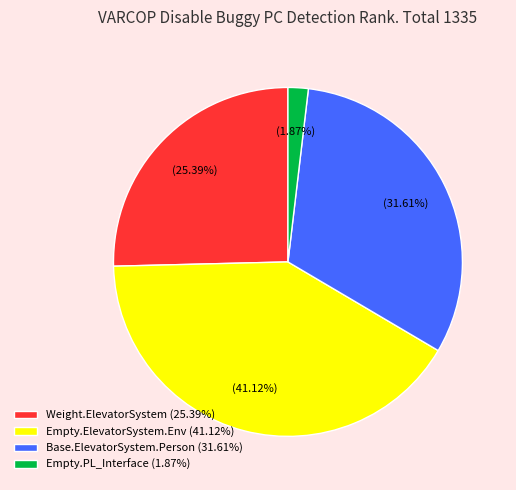

Is there any slice that represents more than half of the pie?

No